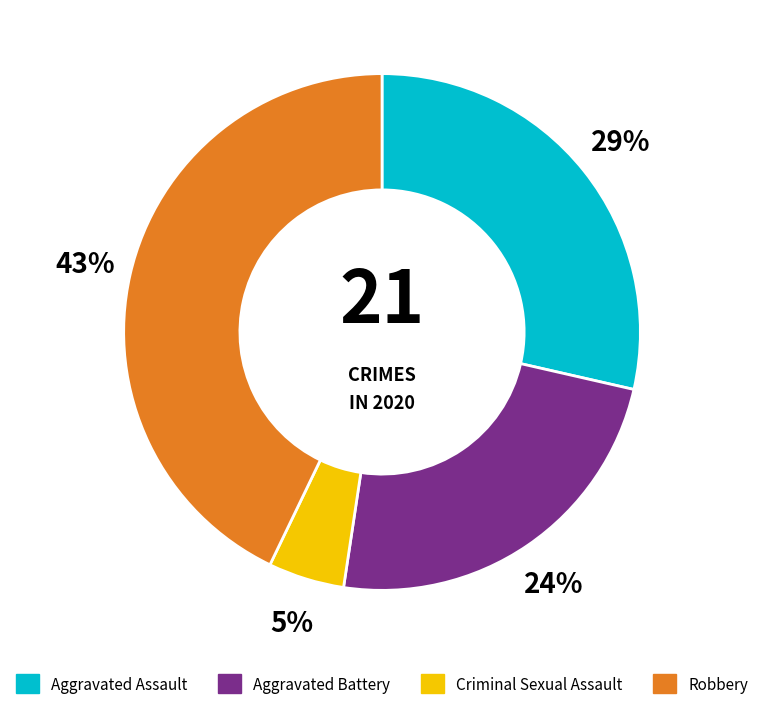

To the nearest percent, what is the average slice percentage?

25%